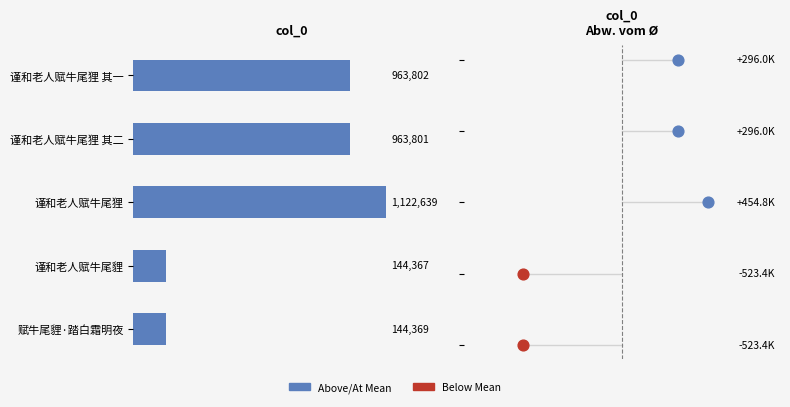

What is the change in value from 谨和老人赋牛尾狸 to 谨和老人赋牛尾貍?

-978272